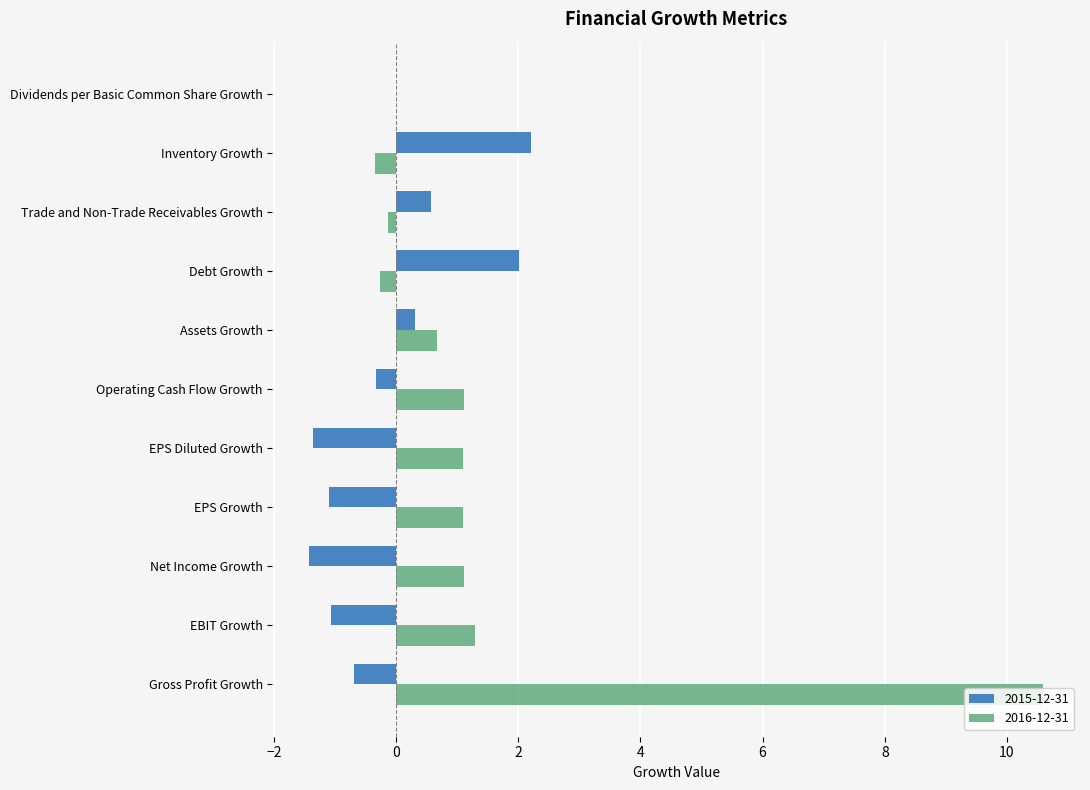

What is the spread (max minus min) of values at Trade and Non-Trade Receivables Growth?

0.7